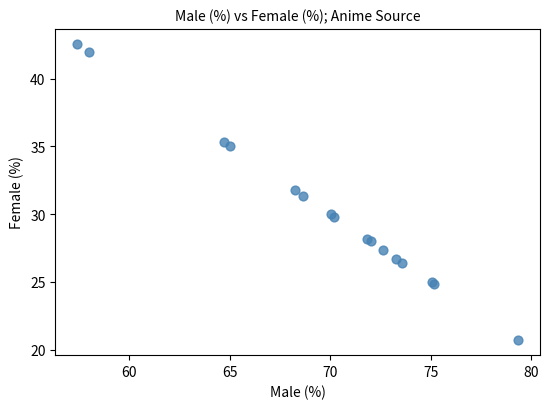

What Y value in the scatter plot is closest to 31?

31.3